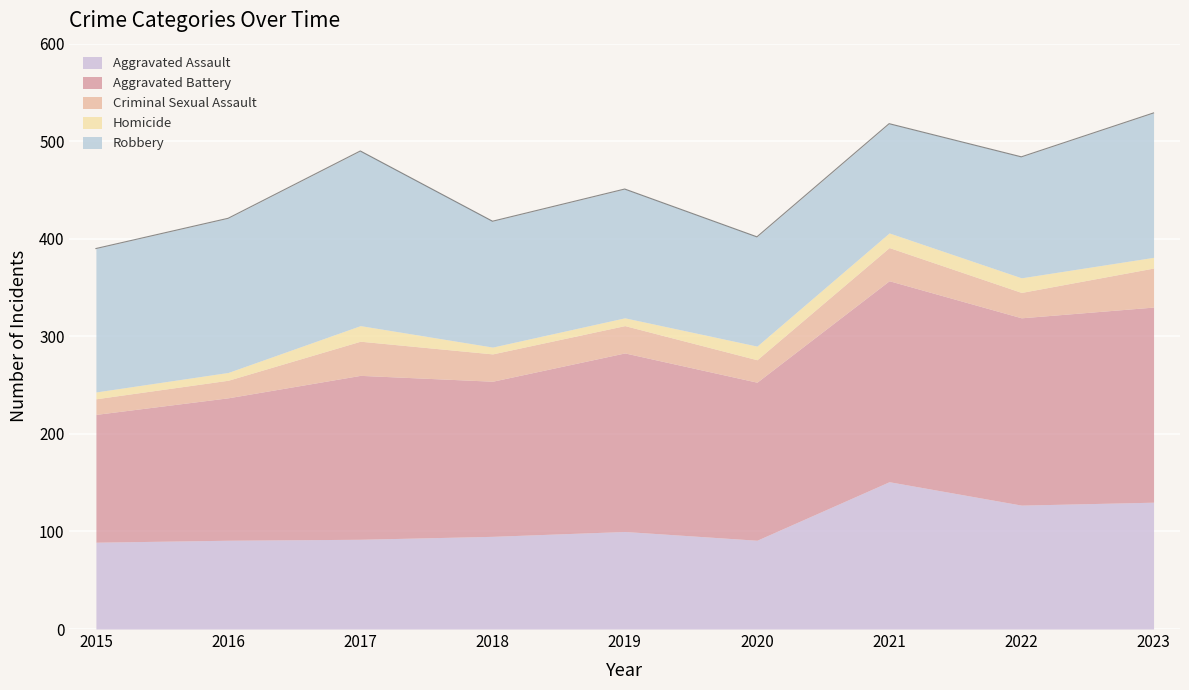

True or false: Aggravated Assault and Robbery intersect in this chart.

True